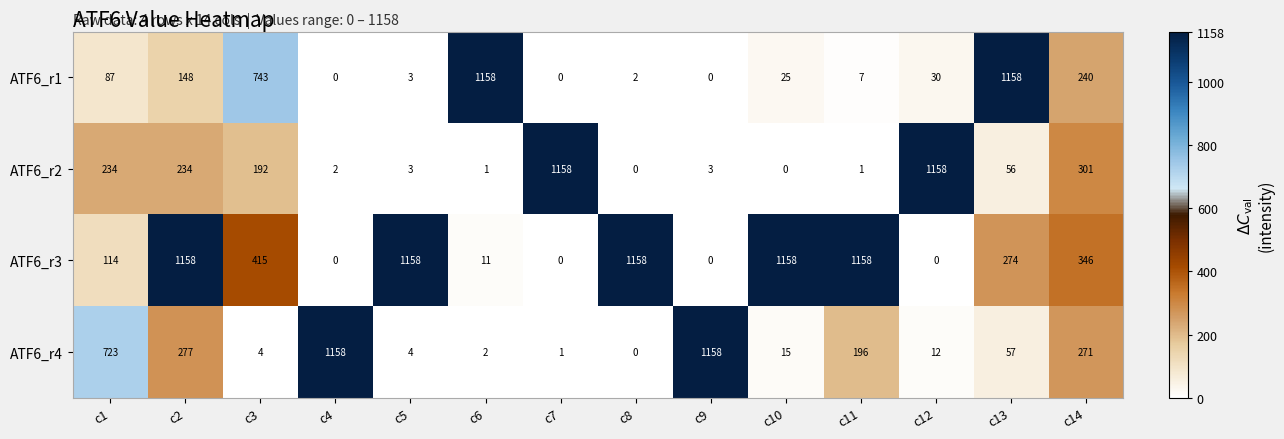

How many values in the ATF6_r4 series are below 57?

7